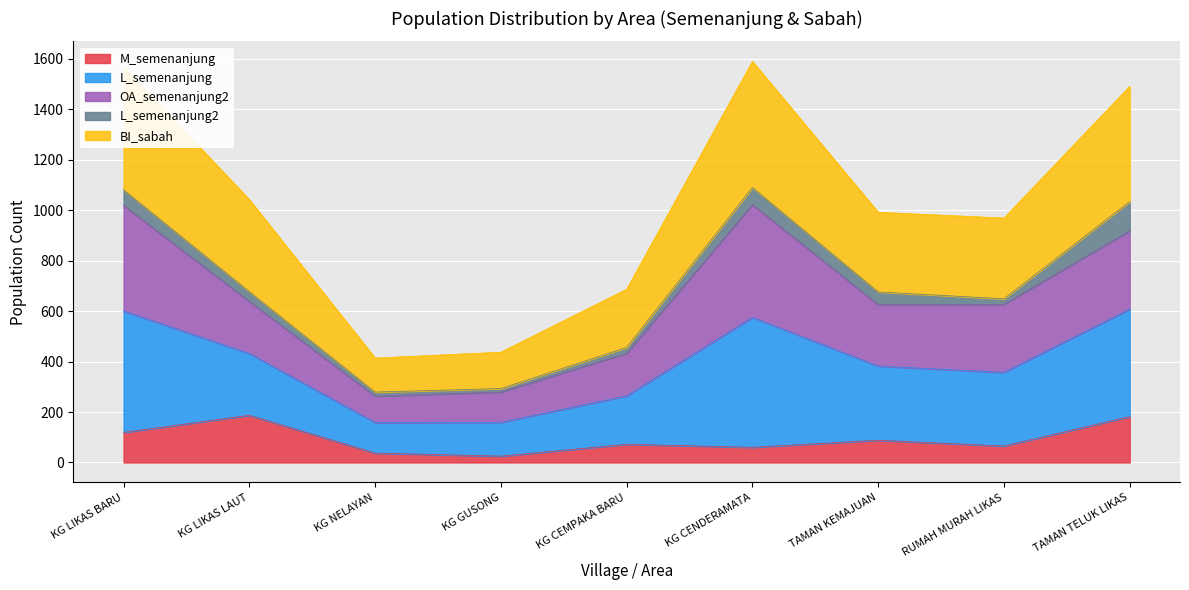

Is it true that M_semenanjung equals 187 at KG LIKAS LAUT?

True